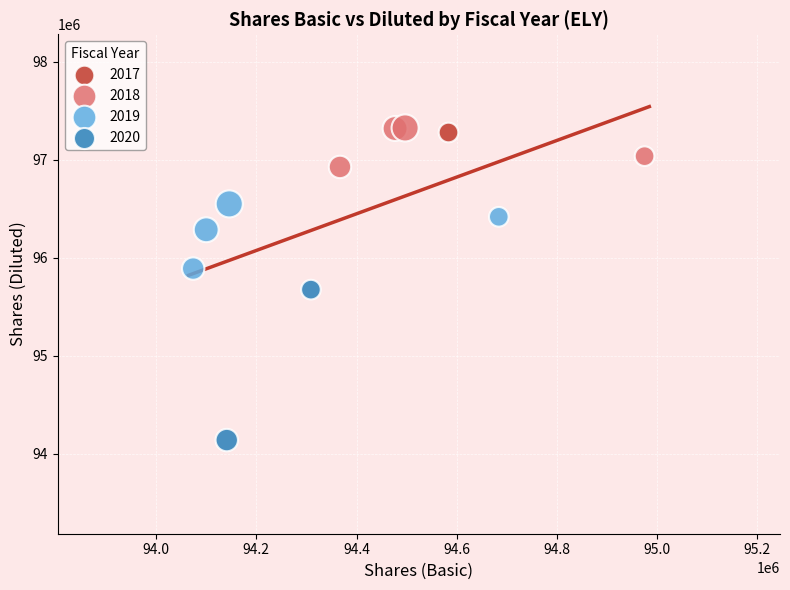

Which series reaches the maximum Y coordinate?

2018